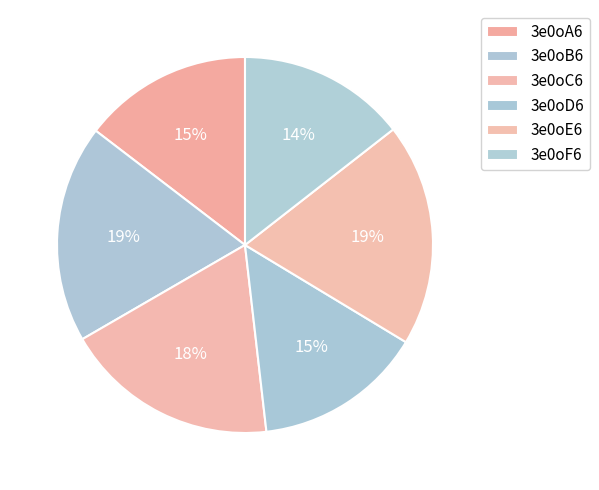

Which category has the smallest portion of the pie?

3e0oF6